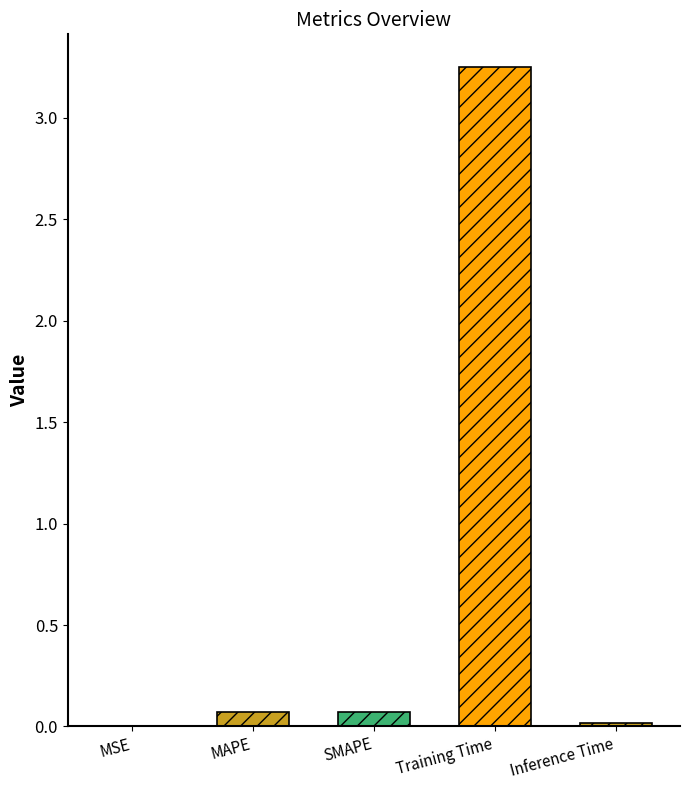

Which label corresponds to the largest value in the chart?

Training Time